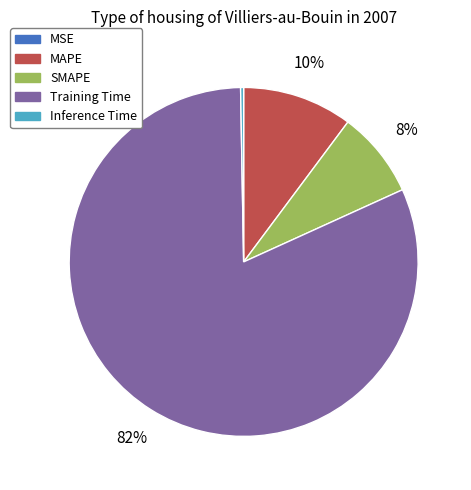

Which slice is the largest?

Training Time